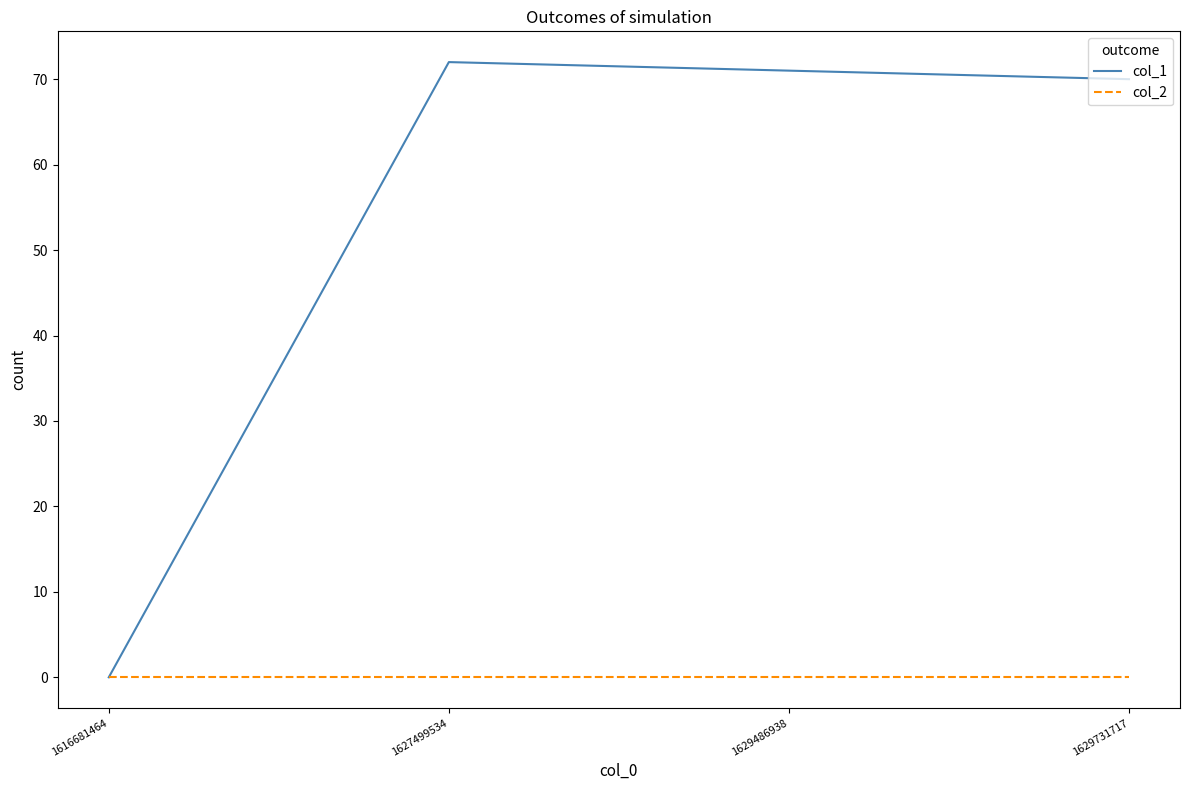

Count the number of data series in this chart.

2